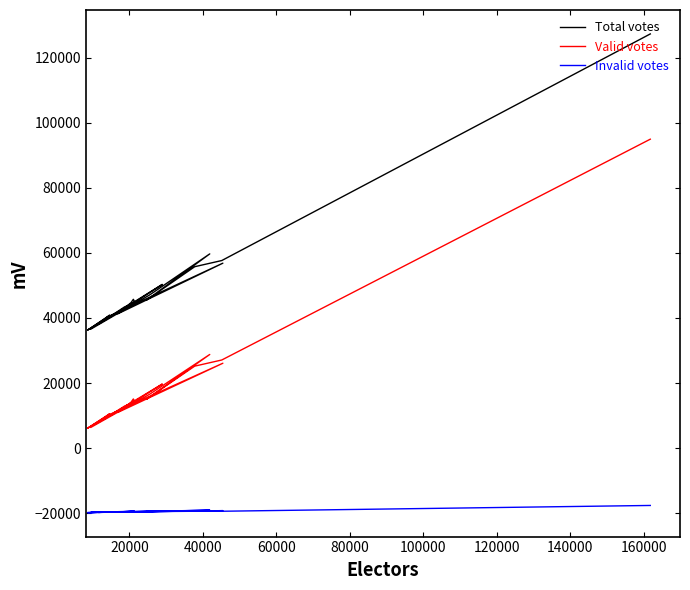

How many lines are shown in the chart?

3